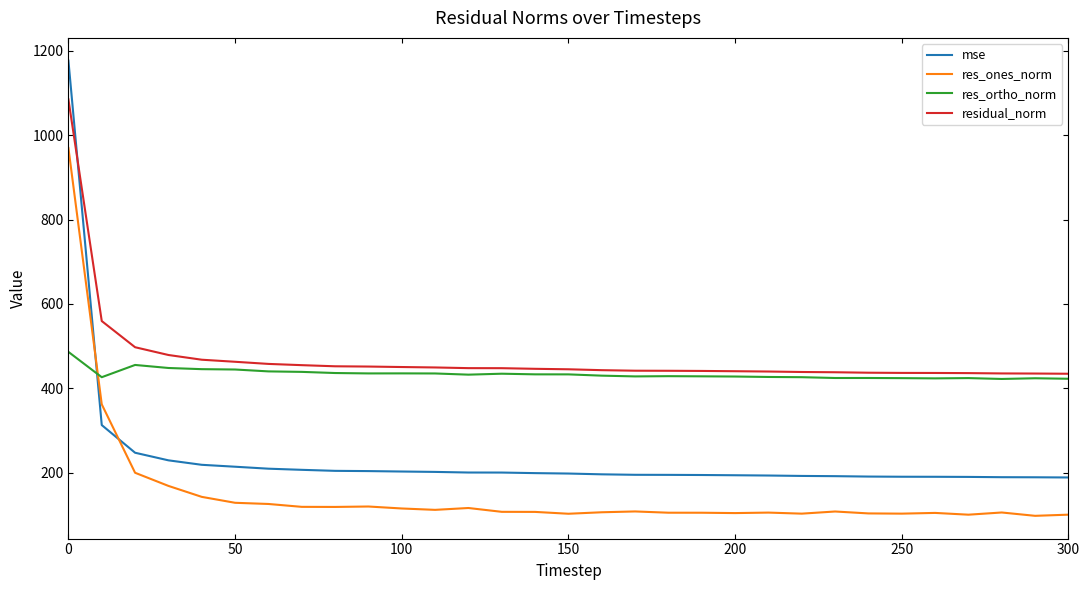

Does the chart have visible grid lines?

No